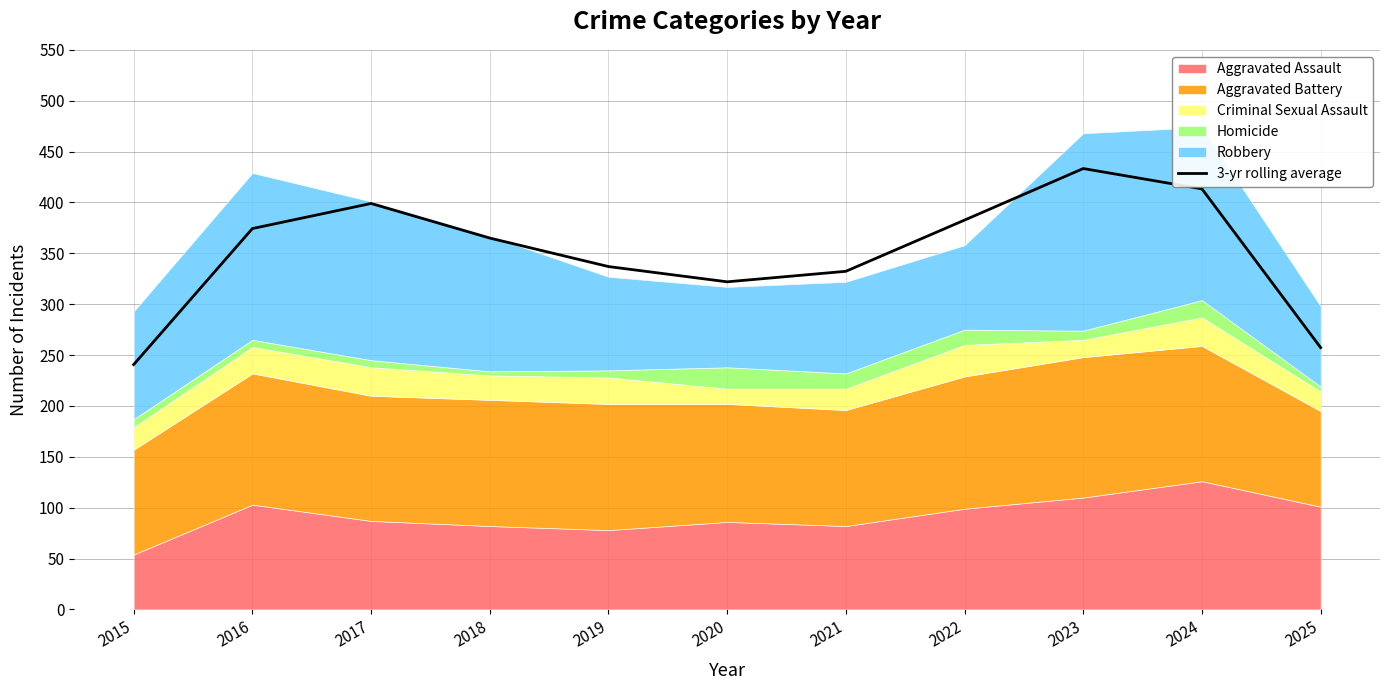

What is the difference between the second highest and minimum values?

172.7